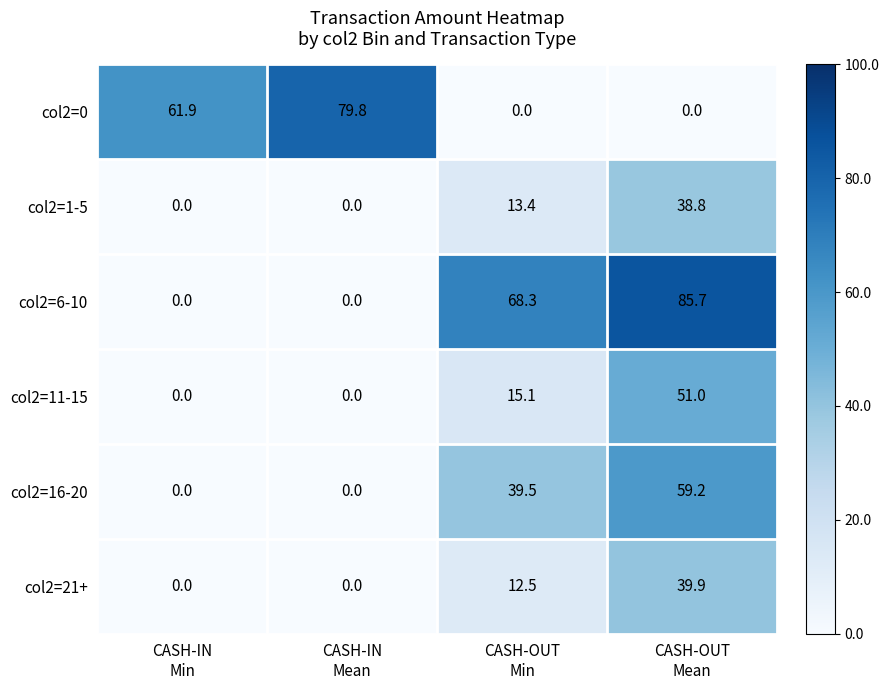

How many data points does each series have?

4